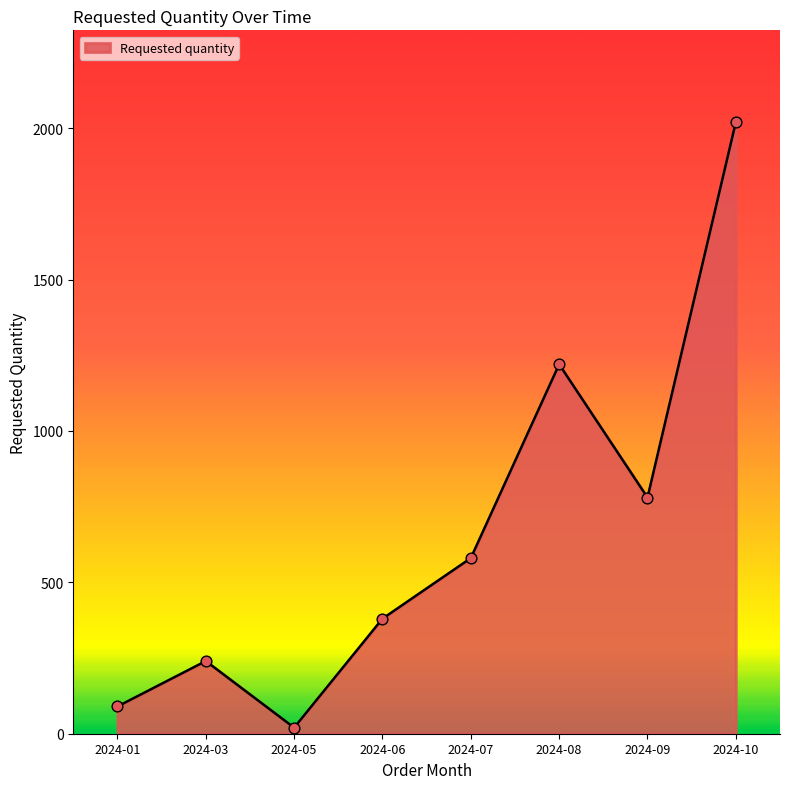

What is the change in value from 2024-01 to 2024-10?

+1930